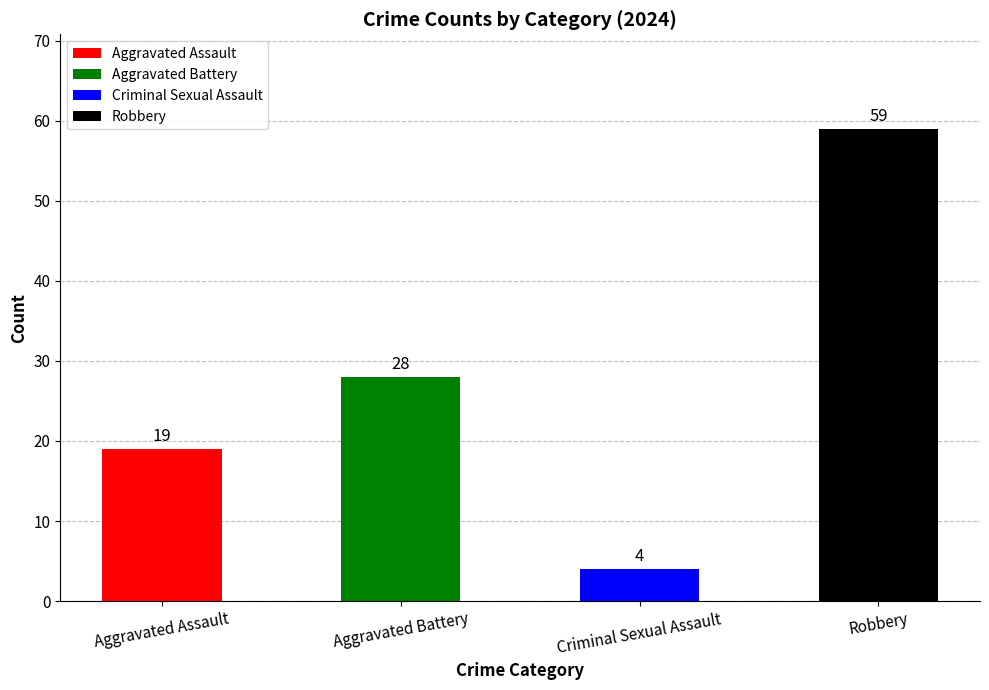

What position from the left is Aggravated Battery?

2